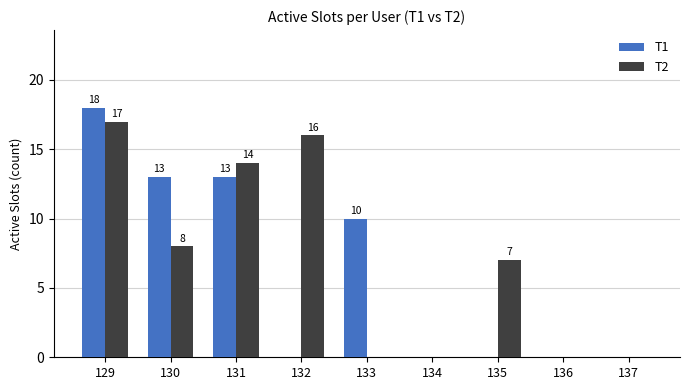

At which category is the sum across all series the highest?

129